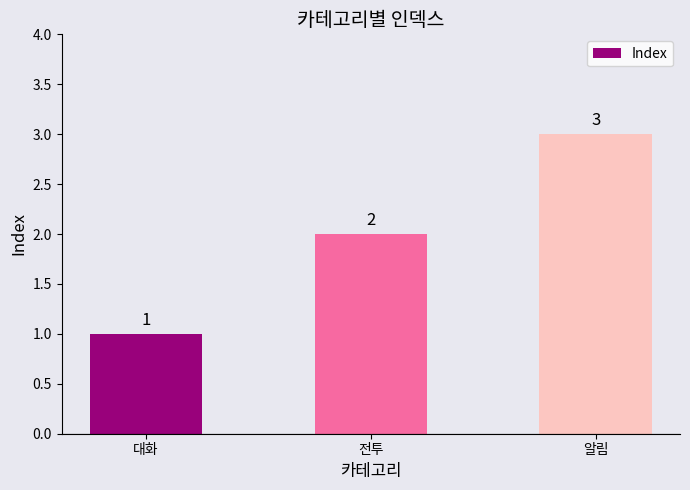

Reading left to right, transcribe all the data shown in this chart.

1	2	3